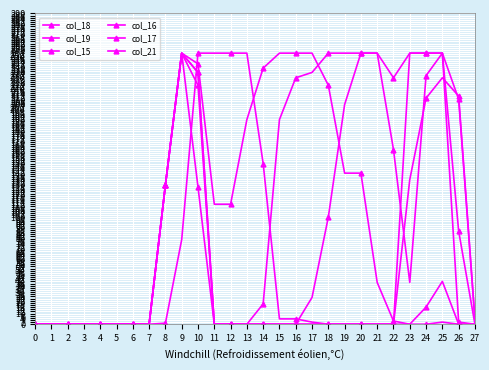

How many intersections are there between col_18 and col_21?

2